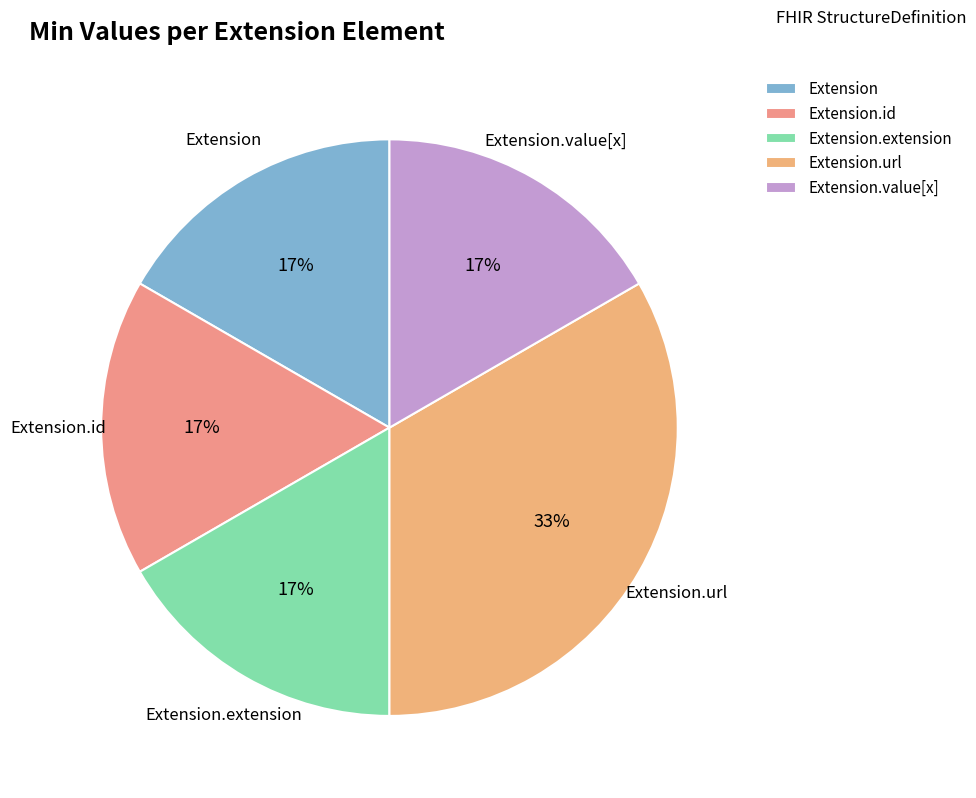

Is the sum of Extension.value[x] and Extension.id greater than half?

No